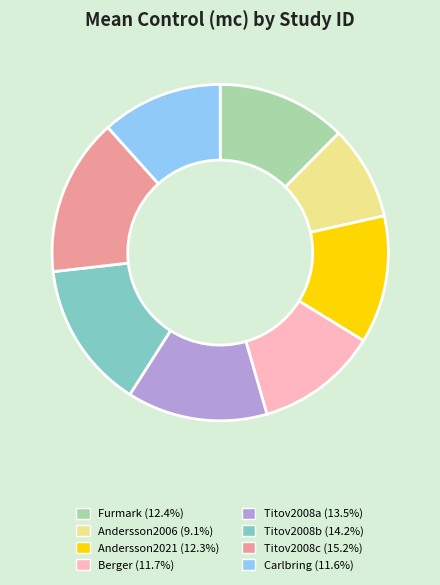

Do Andersson2021 and Titov2008c together represent more than half of the pie?

No